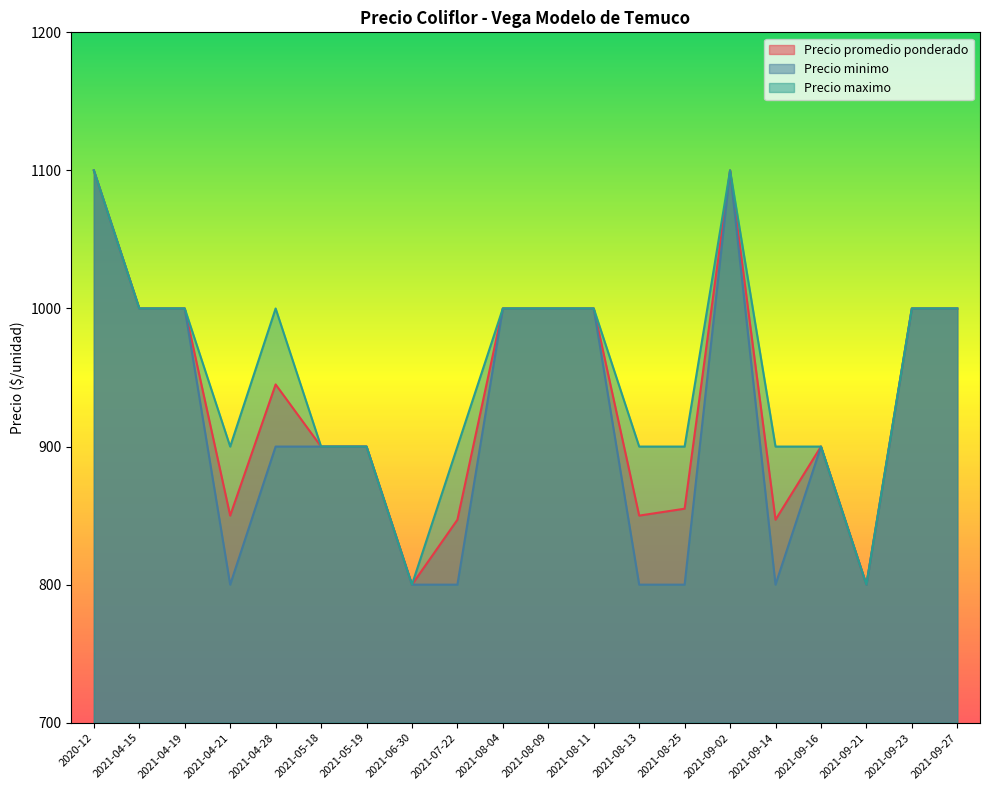

What is the label of the 17th point from the left?

2021-09-16